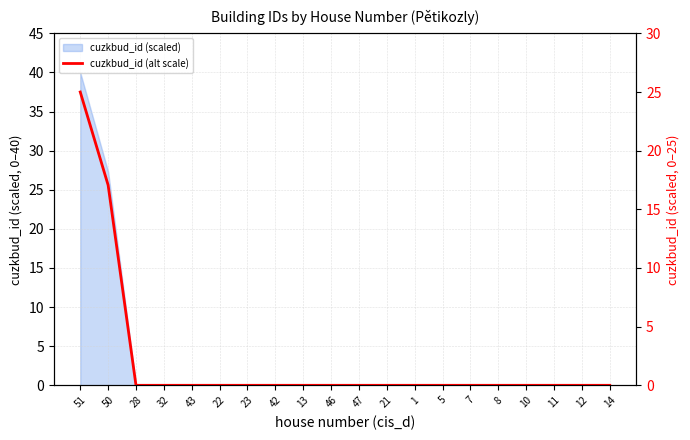

Rank the categories by value from highest to lowest.

51, 50, 47, 46, 43, 42, 22, 21, 11, 14, 7, 32, 1, 23, 12, 5, 8, 13, 10, 28